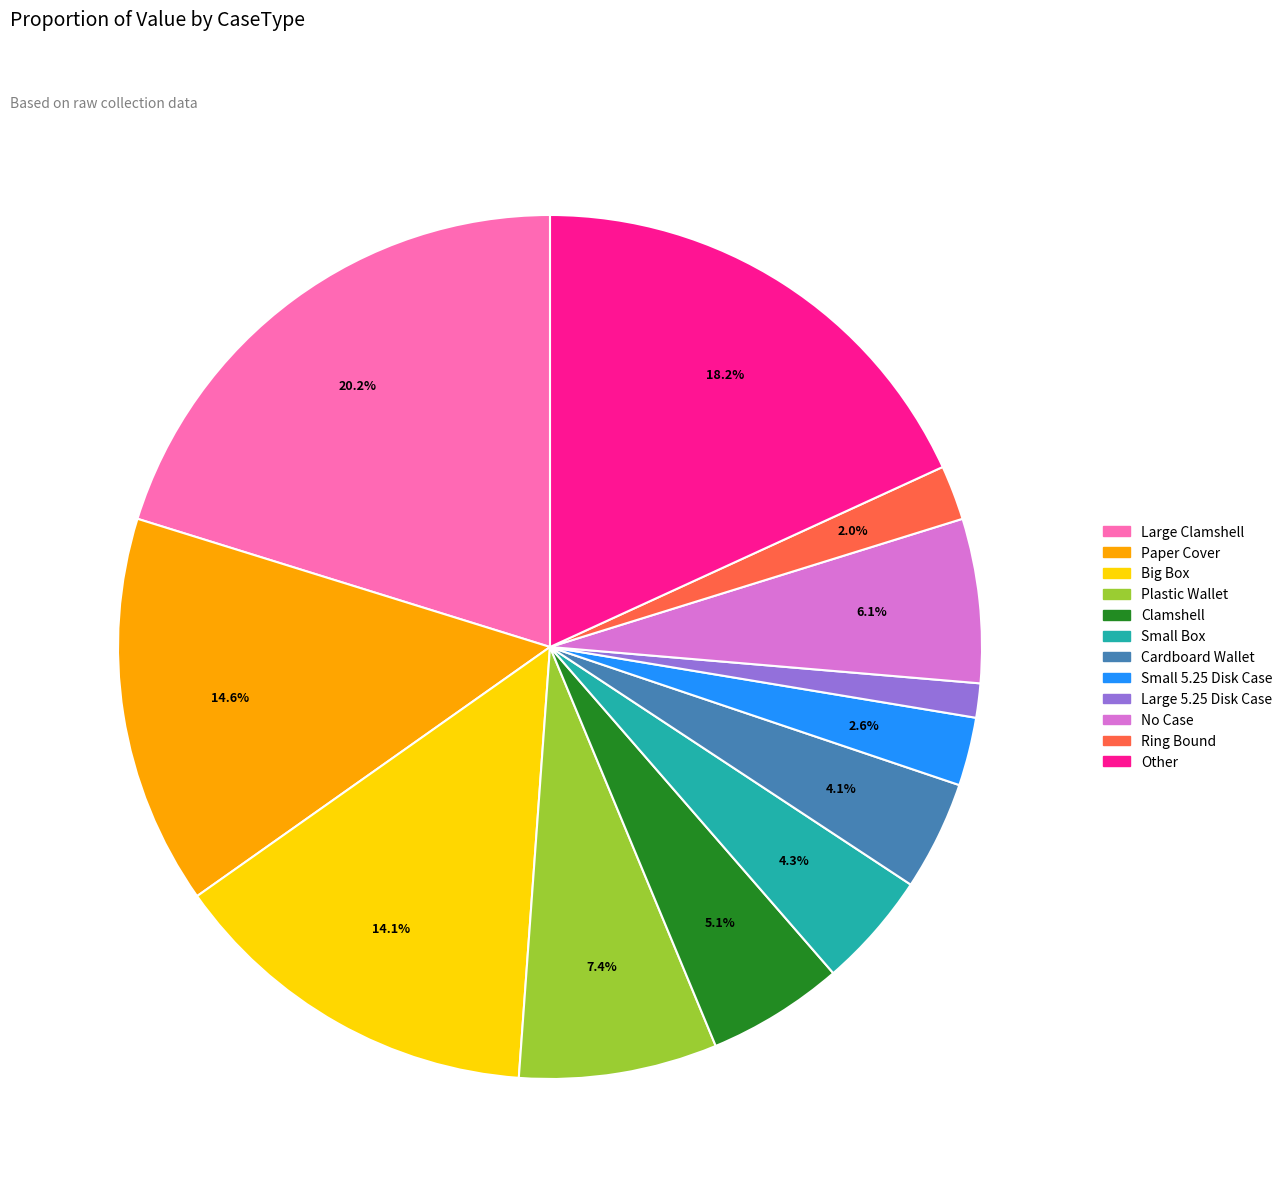

To the nearest percent, what percentage of the pie is Plastic Wallet?

7%